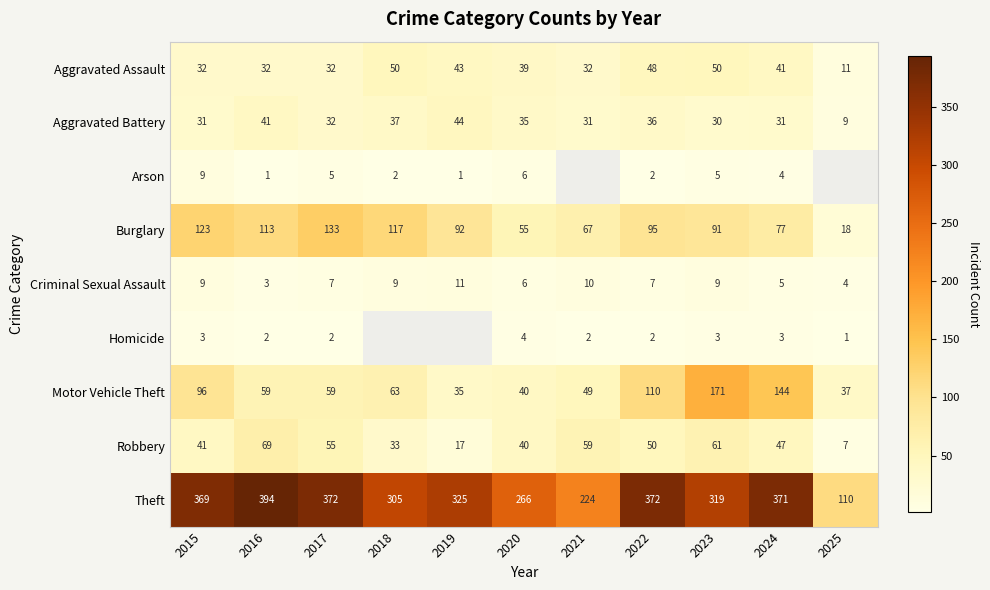

The value of Robbery at 2025 is 7. True or false?

True